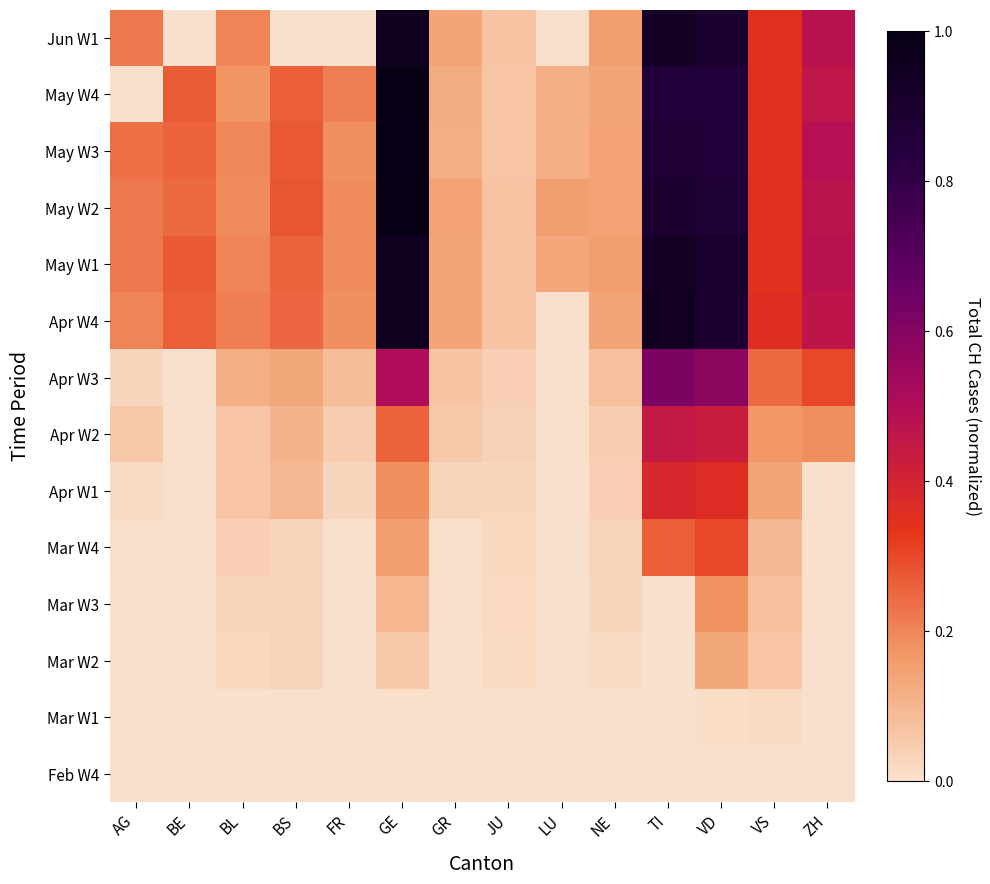

Rank the series at ZH from lowest to highest value.

Feb W4, Mar W1, Mar W2, Mar W3, Mar W4, Apr W1, Apr W2, Apr W3, May W4, Apr W4, May W2, May W1, Jun W1, May W3